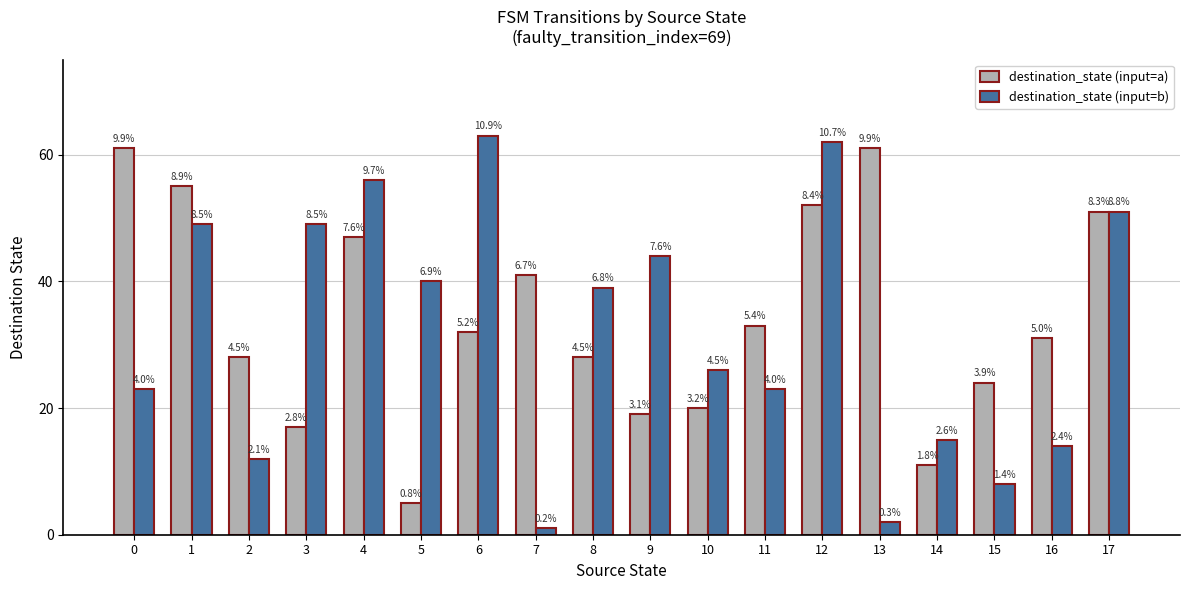

Which category has the lowest value in the destination_state (input=a) series?

5